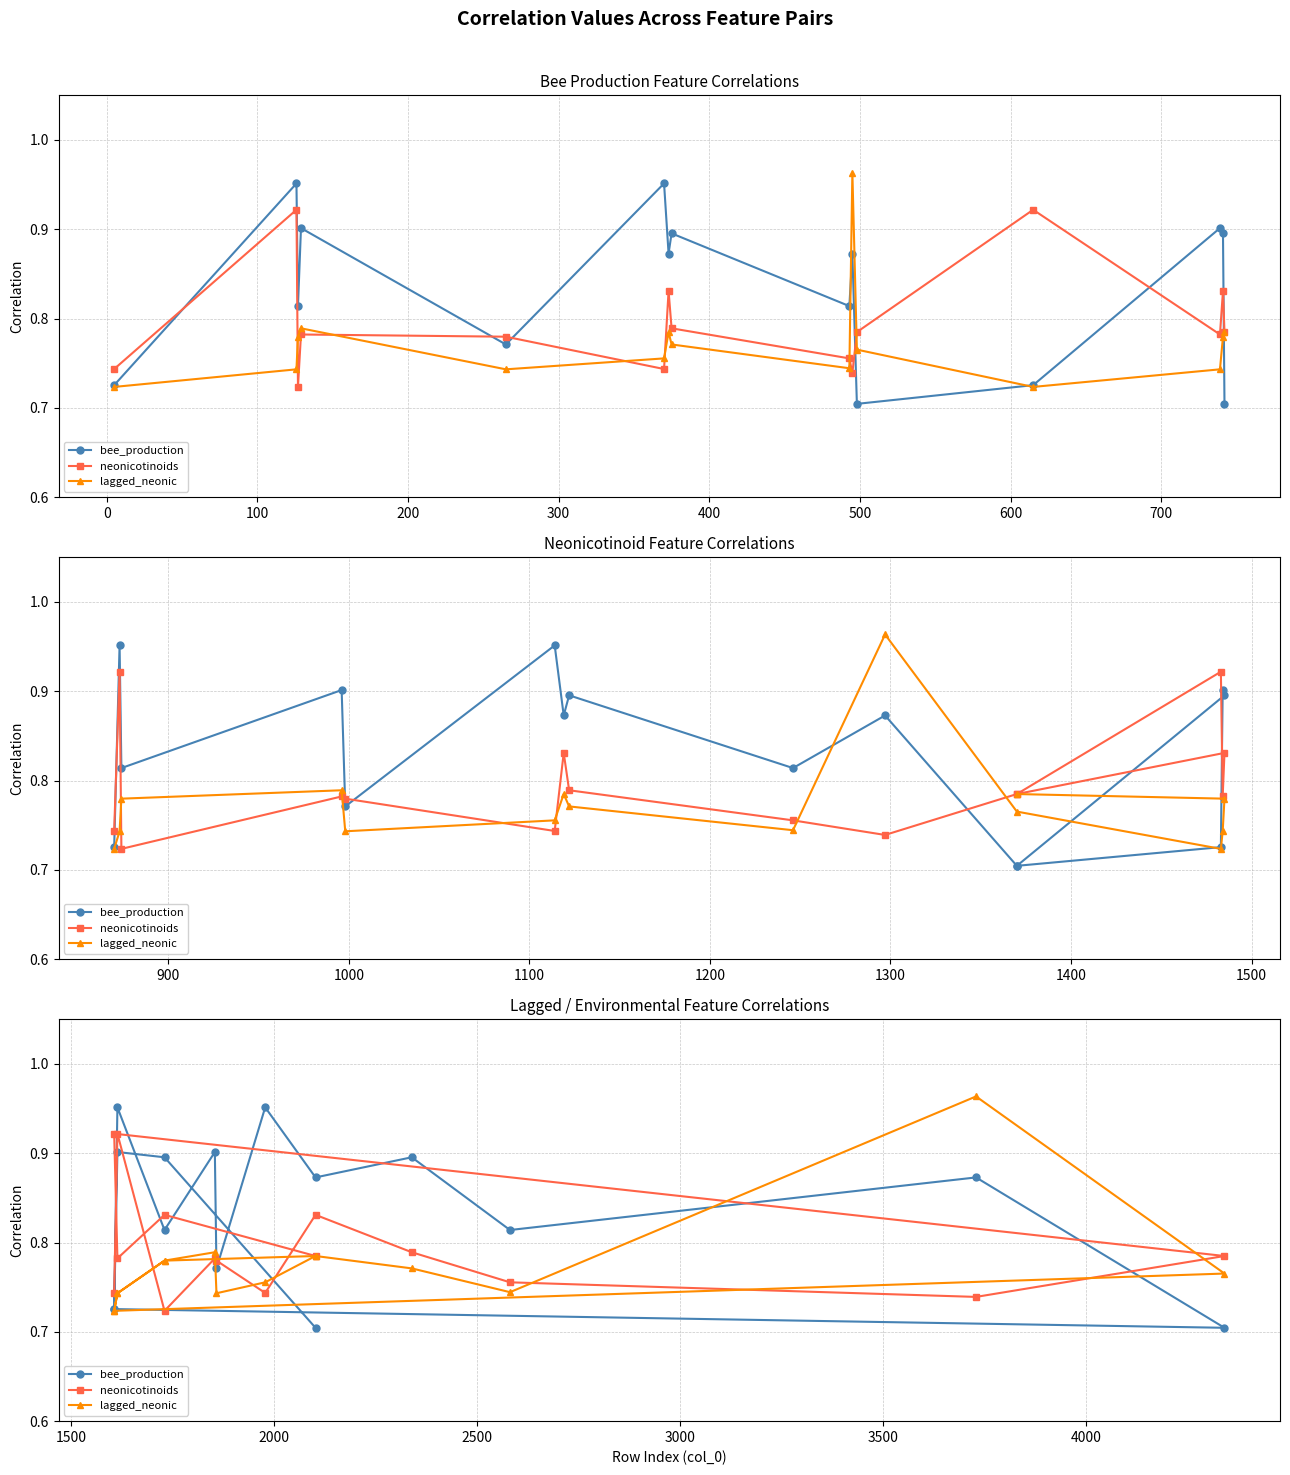

Count the number of data series in this chart.

3